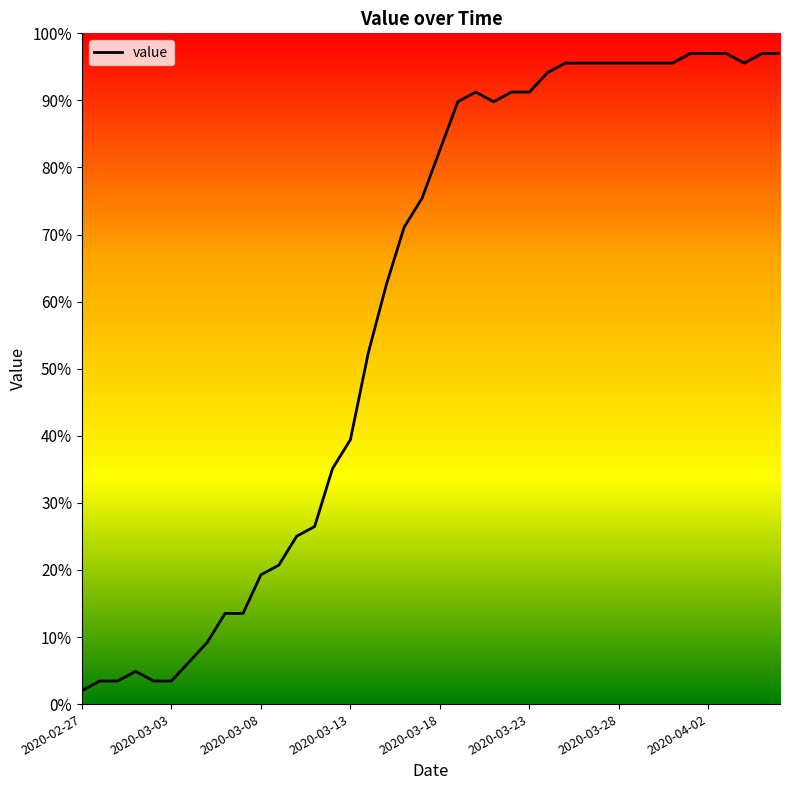

What is the difference between the maximum and minimum values?

95.0